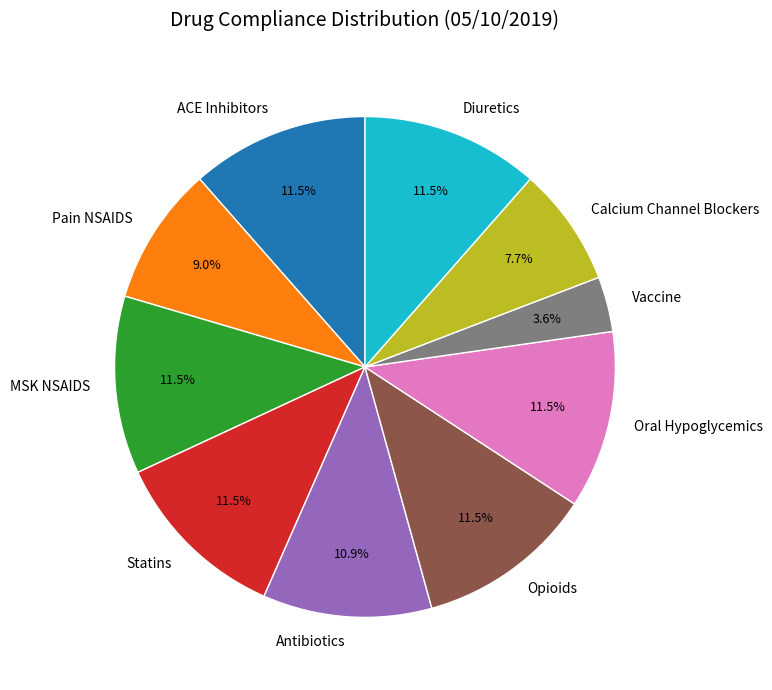

What is the smallest slice in the pie chart?

Vaccine